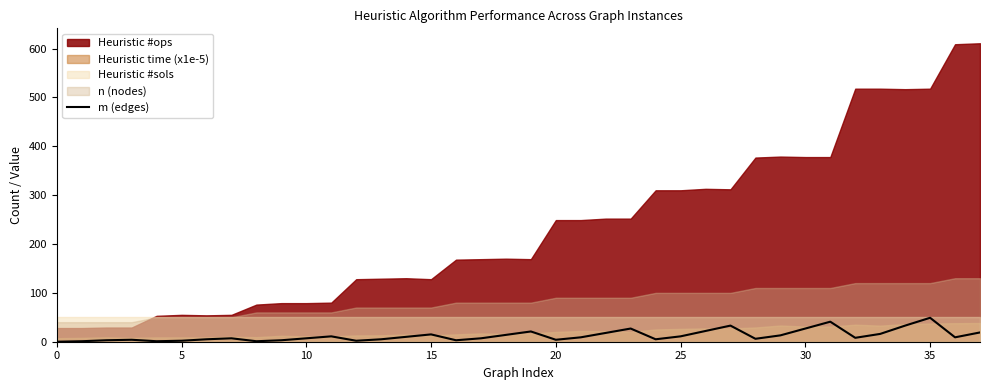

What is the label of the 16th point from the right?

22